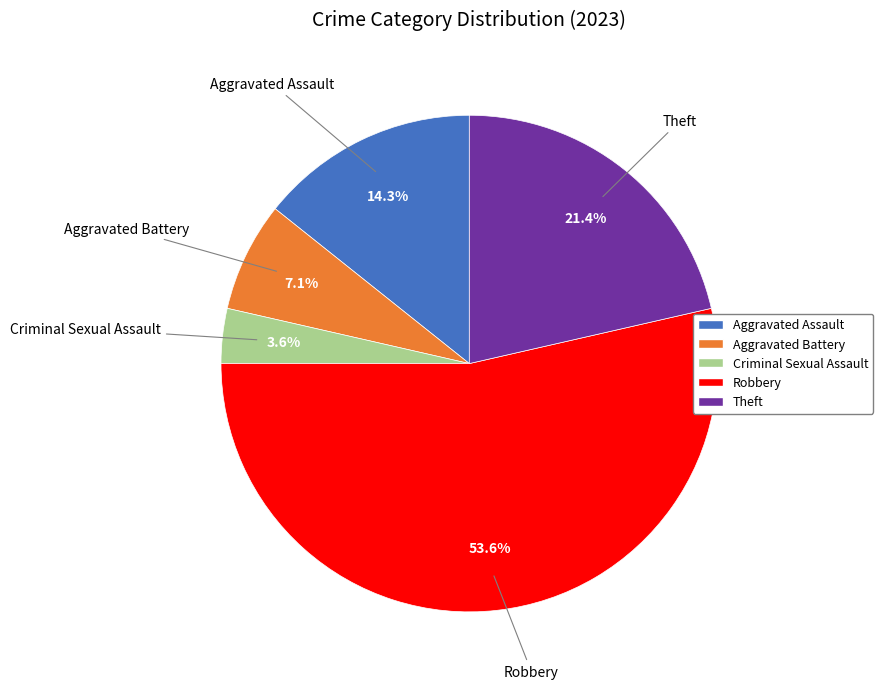

Which has a higher value, Criminal Sexual Assault or Theft?

Theft